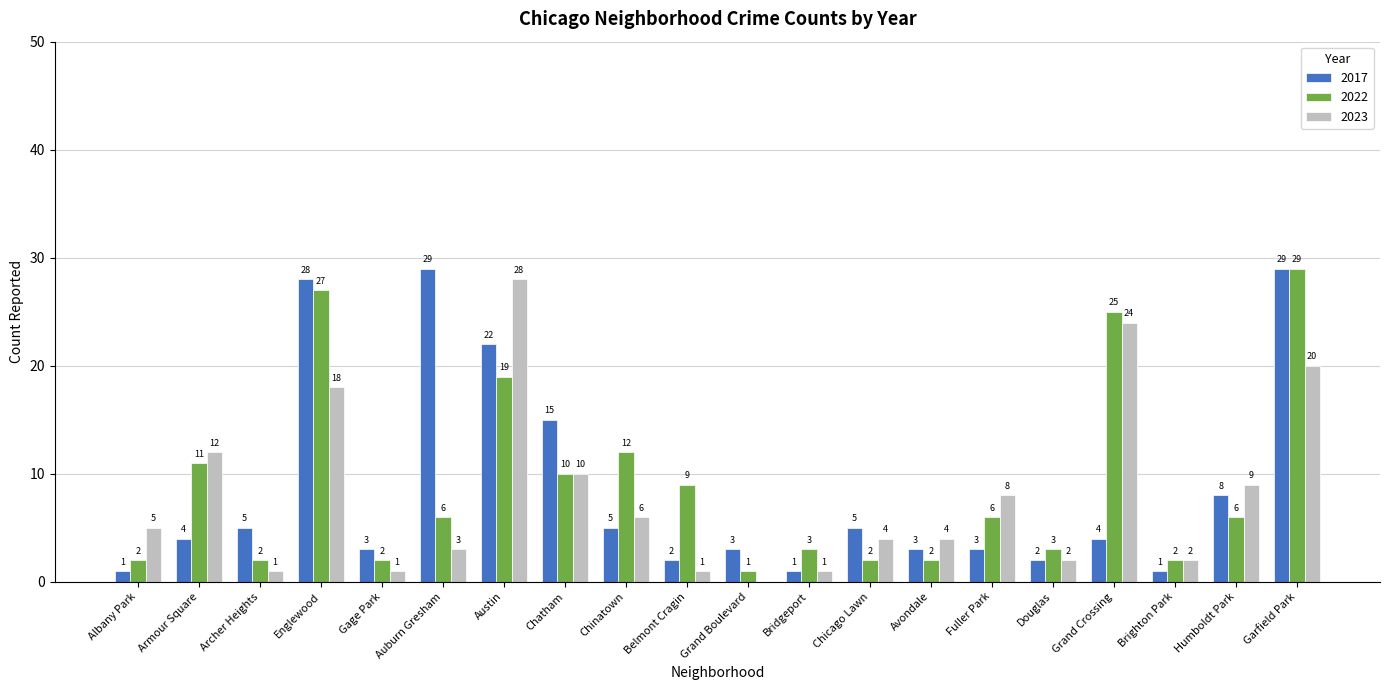

Does the chart contain stacked bars?

No